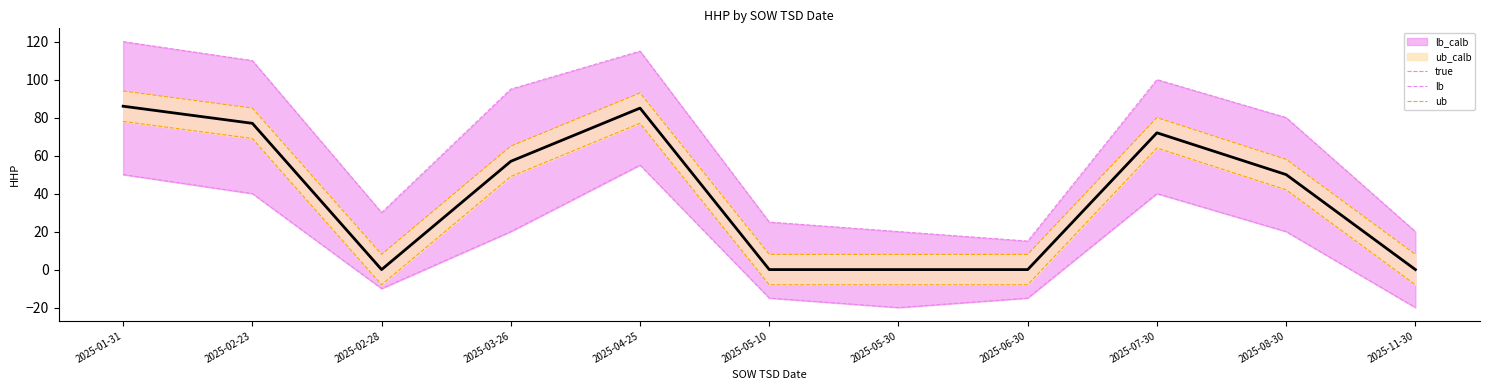

What is the sum of all lb values?

145